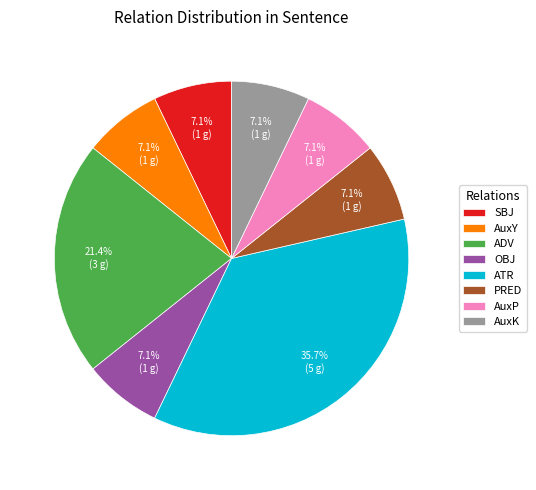

What portion of the pie excludes PRED?

92.9%